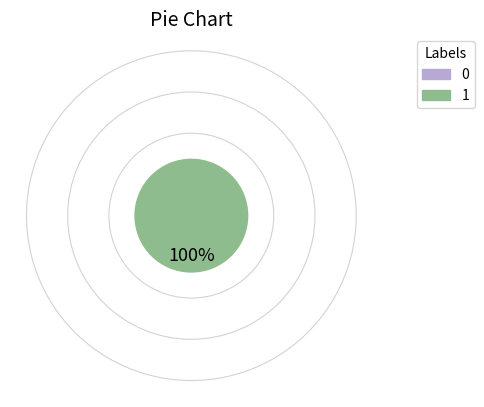

Is there a majority slice in this chart?

Yes